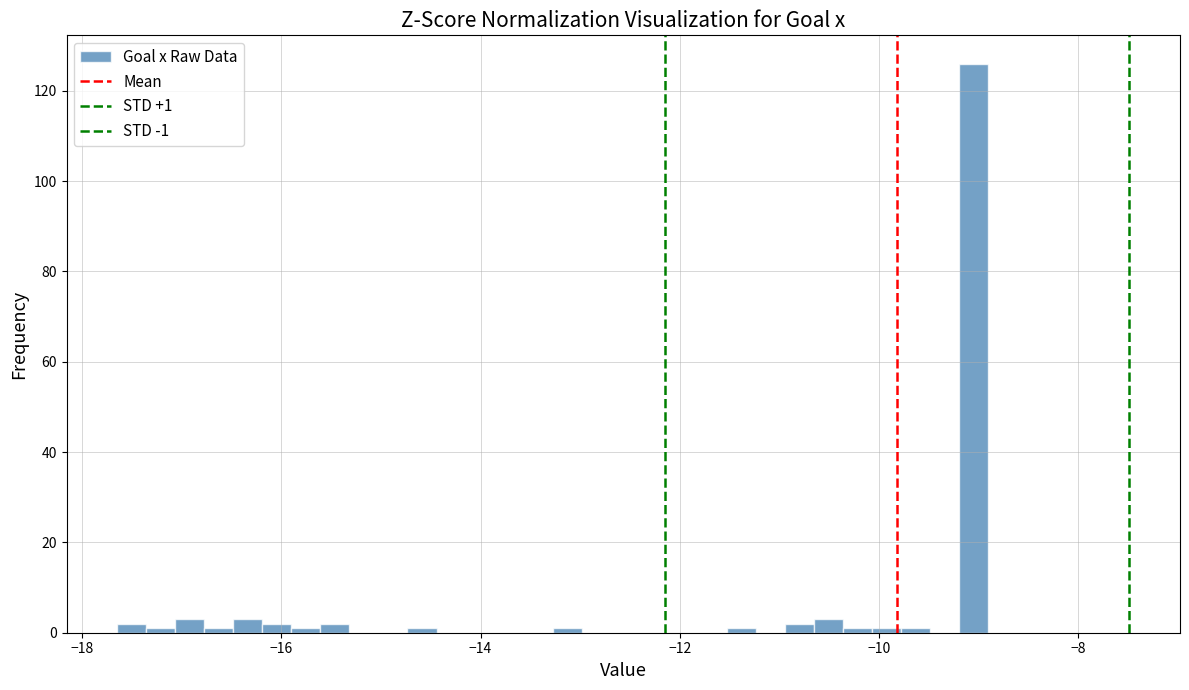

Read against the x-axis, roughly where is the centre of the tallest bar?

-9.0